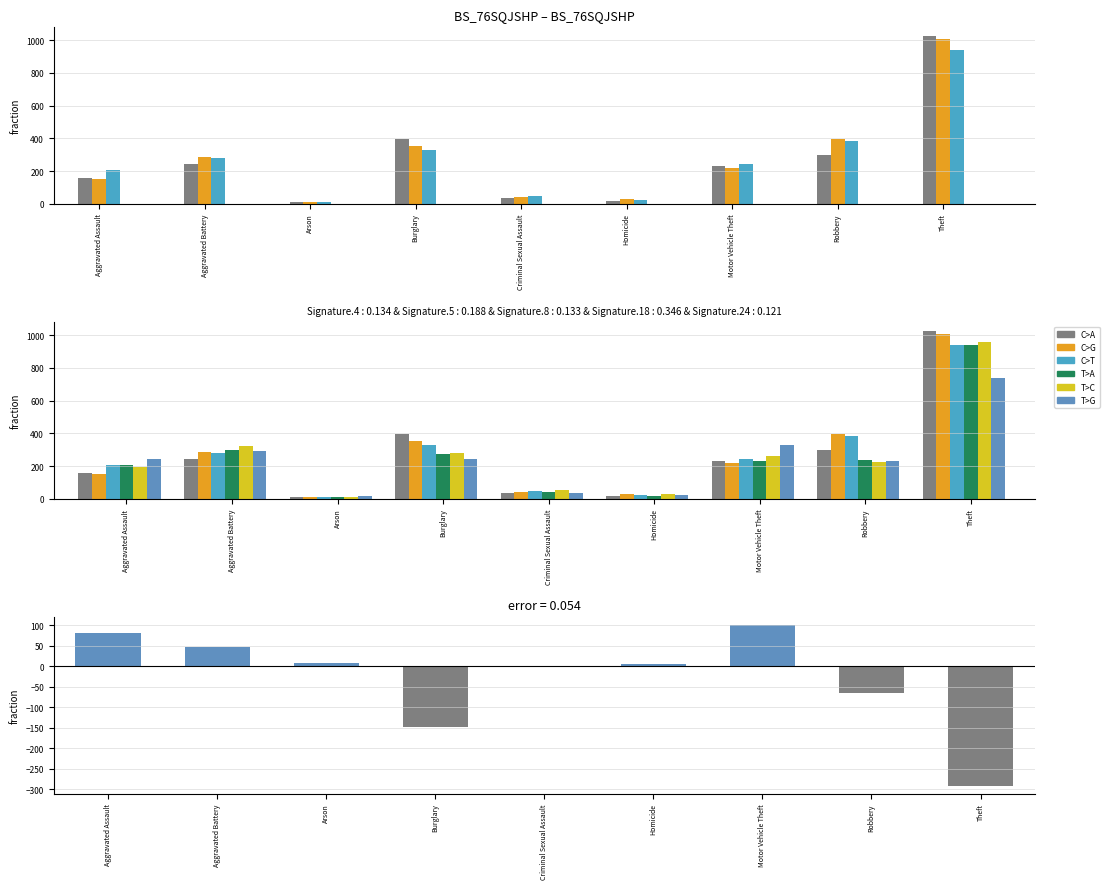

Which category has the highest value across all series?

Theft